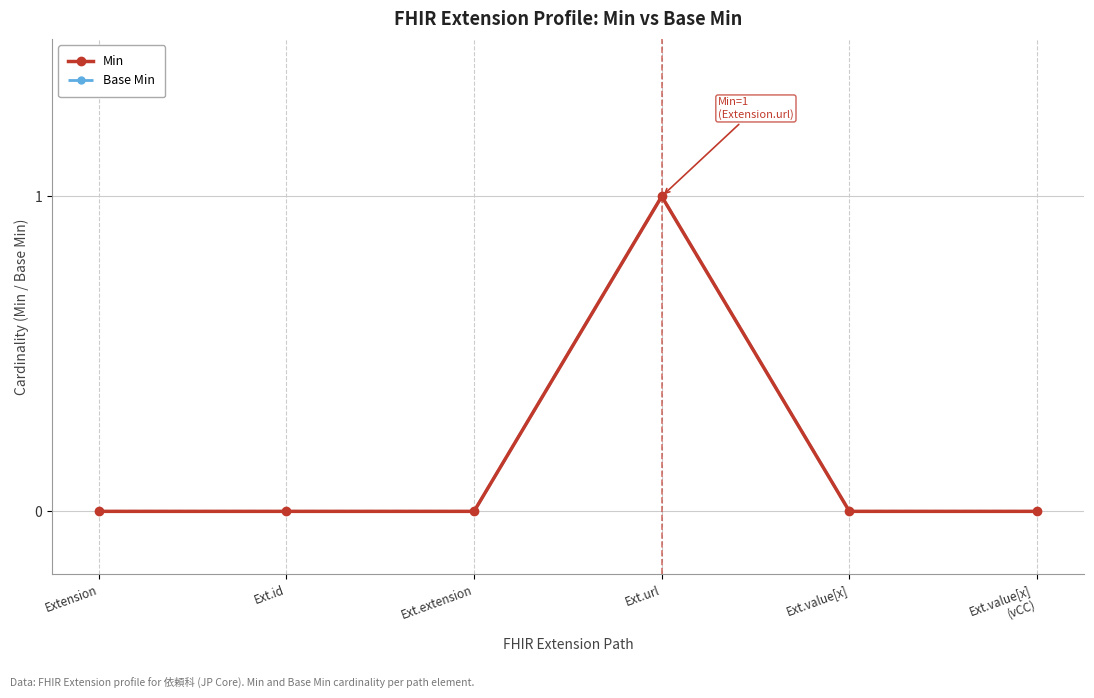

Does the chart display data point markers on the line(s)?

Yes